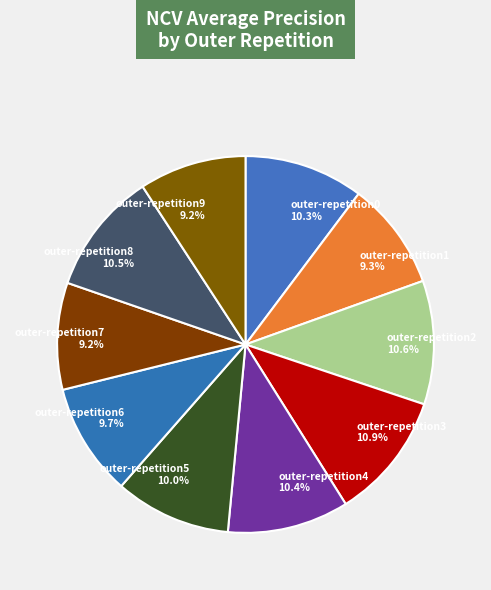

Which has a higher value, outer-repetition4 or outer-repetition6?

outer-repetition4